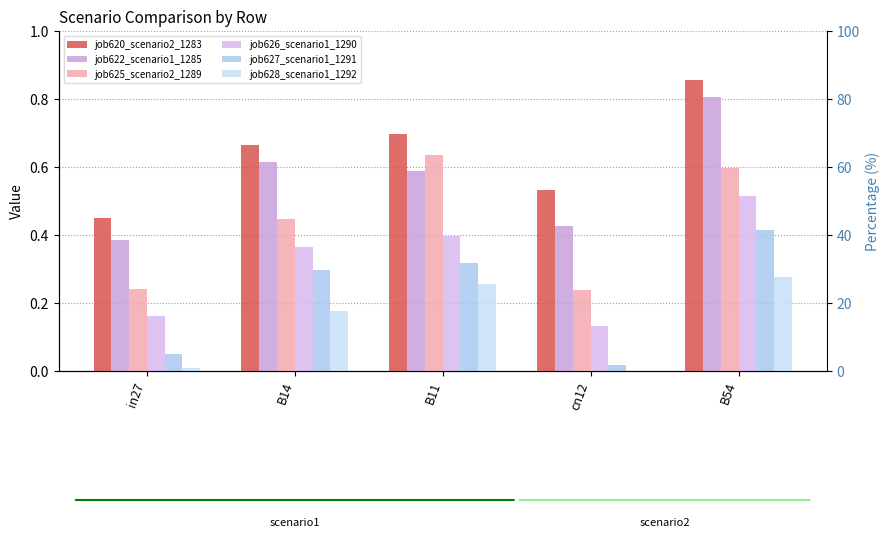

Reading right to left, what are all the values shown in this chart?

job620_scenario2_1283: B54=0.9	cn12=0.5	B11=0.7	B14=0.7	in27=0.4
job622_scenario1_1285: B54=0.8	cn12=0.4	B11=0.6	B14=0.6	in27=0.4
job625_scenario2_1289: B54=0.6	cn12=0.2	B11=0.6	B14=0.4	in27=0.2
job626_scenario1_1290: B54=0.5	cn12=0.1	B11=0.4	B14=0.4	in27=0.2
job627_scenario1_1291: B54=0.4	cn12=0.0	B11=0.3	B14=0.3	in27=0.0
job628_scenario1_1292: B54=0.3	cn12=0.0	B11=0.3	B14=0.2	in27=0.0